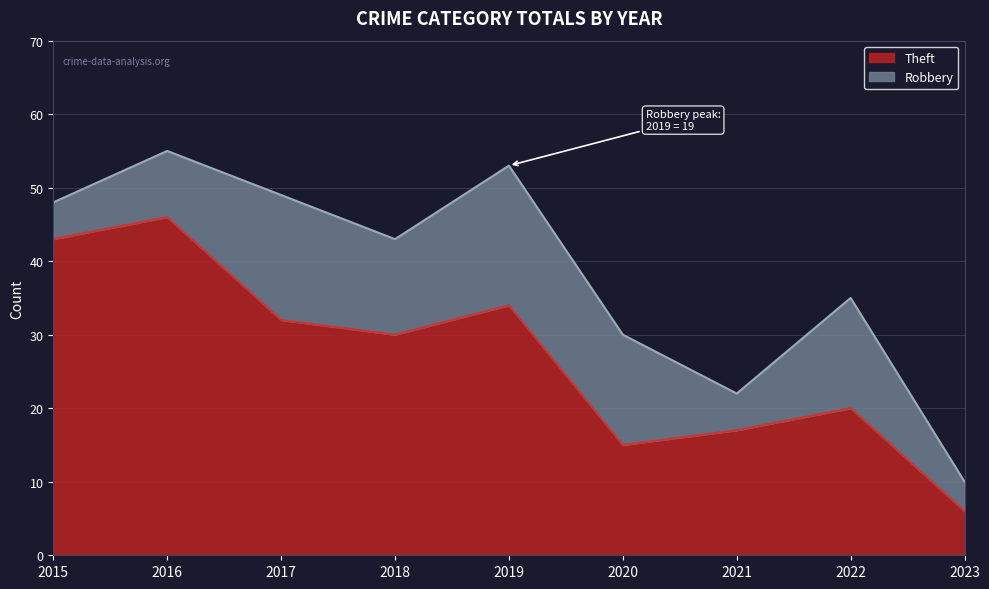

Reading right to left, list all the values displayed in this chart.

2023=6	2022=20	2021=17	2020=15	2019=34	2018=30	2017=32	2016=46	2015=43